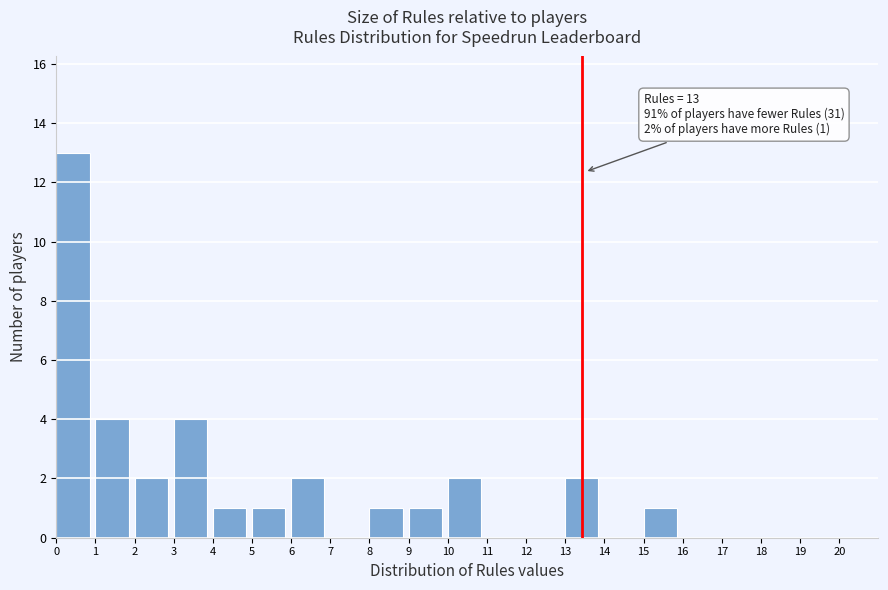

Over which range of the x-axis is the bar tallest?

0 to 1